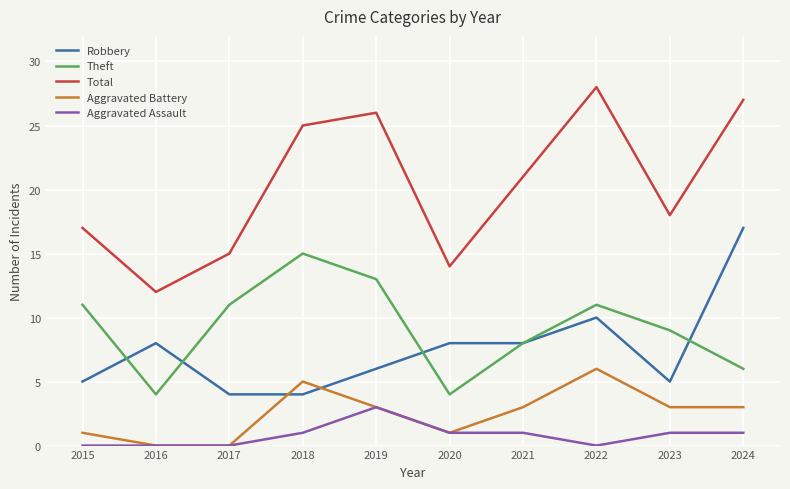

True or false: Total and Theft intersect in this chart.

False